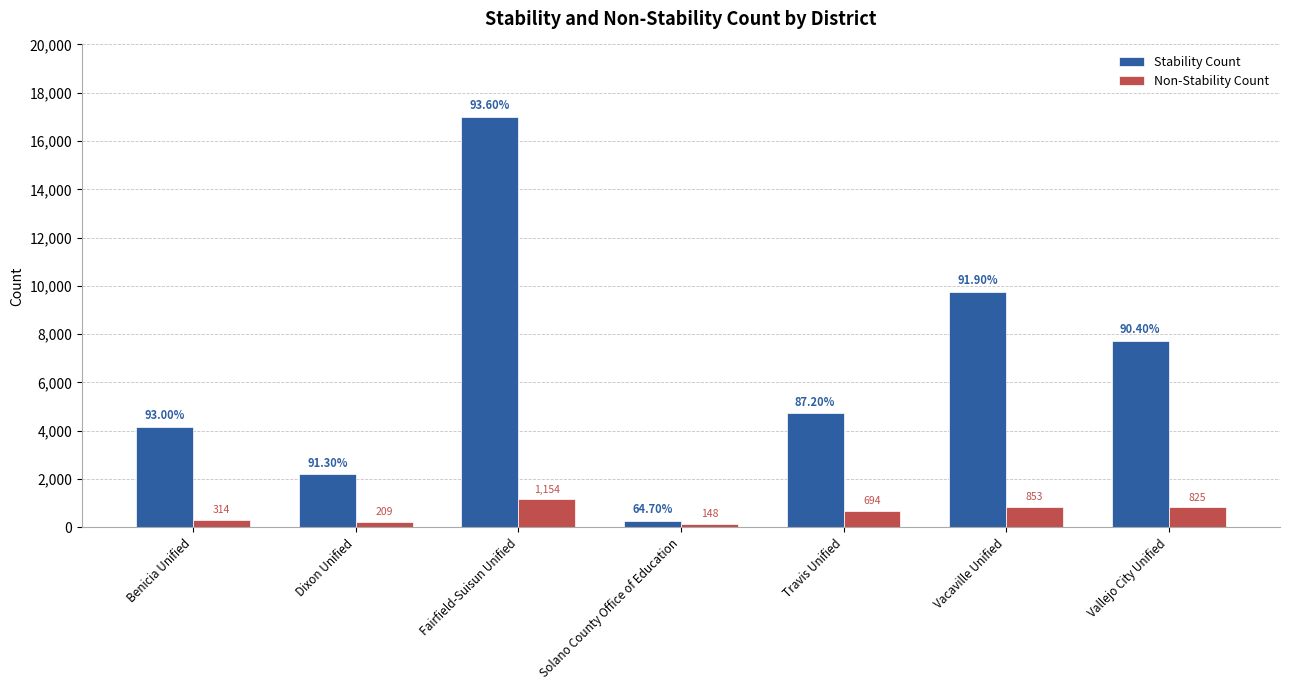

What are all the series names shown in the legend?

Stability Count, Non-Stability Count